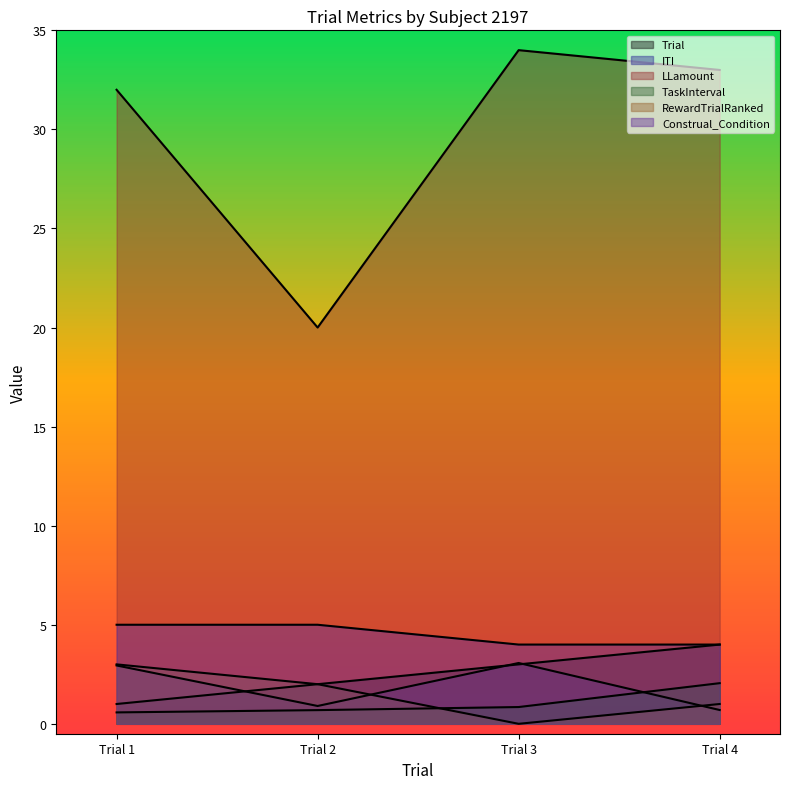

List the series in order of their peak value, highest first.

LLamount, Construal_Condition, Trial, ITI, RewardTrialRanked, TaskInterval